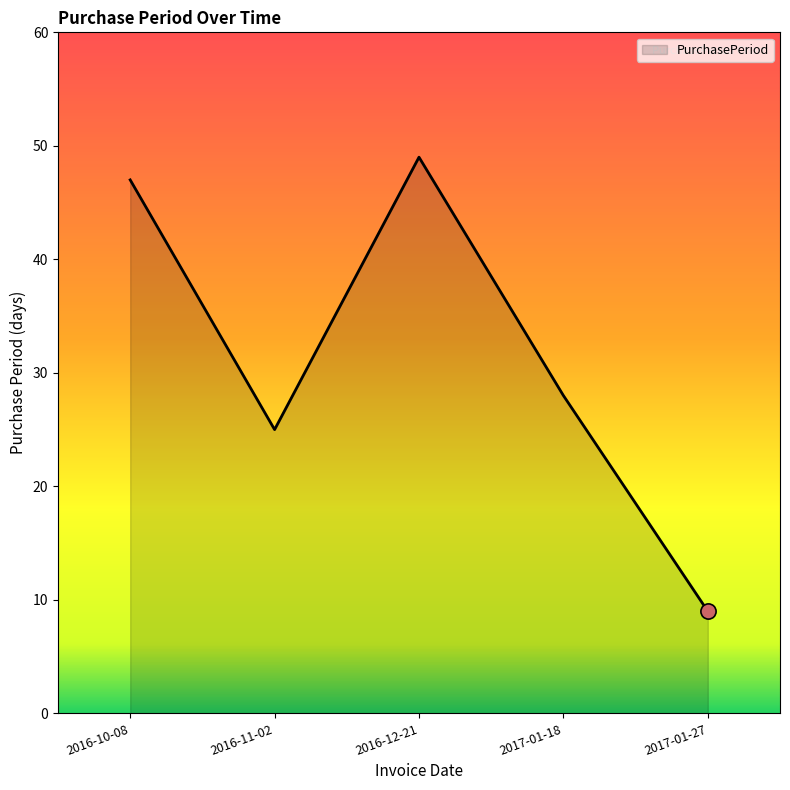

What is the ratio of the value at 2016-10-08 to the value at 2017-01-27?

5.2